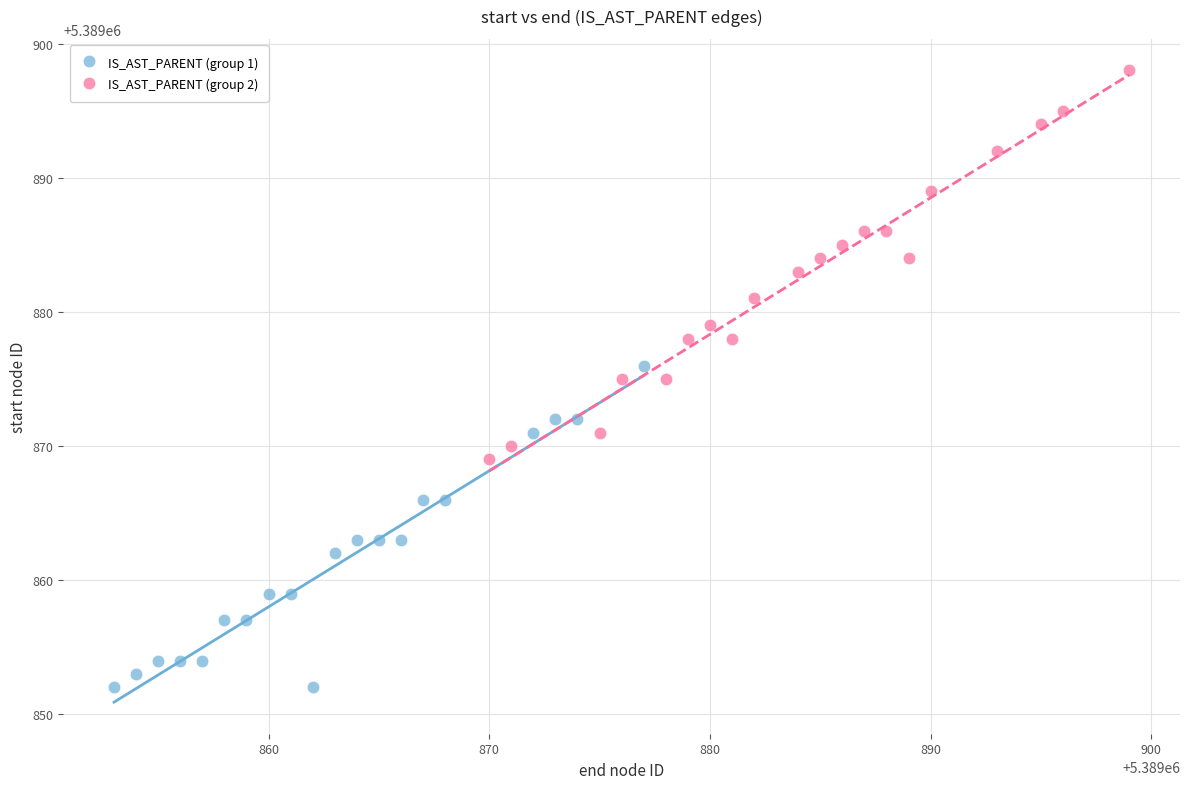

Which series has the largest Y range (max minus min)?

IS_AST_PARENT (group 2)